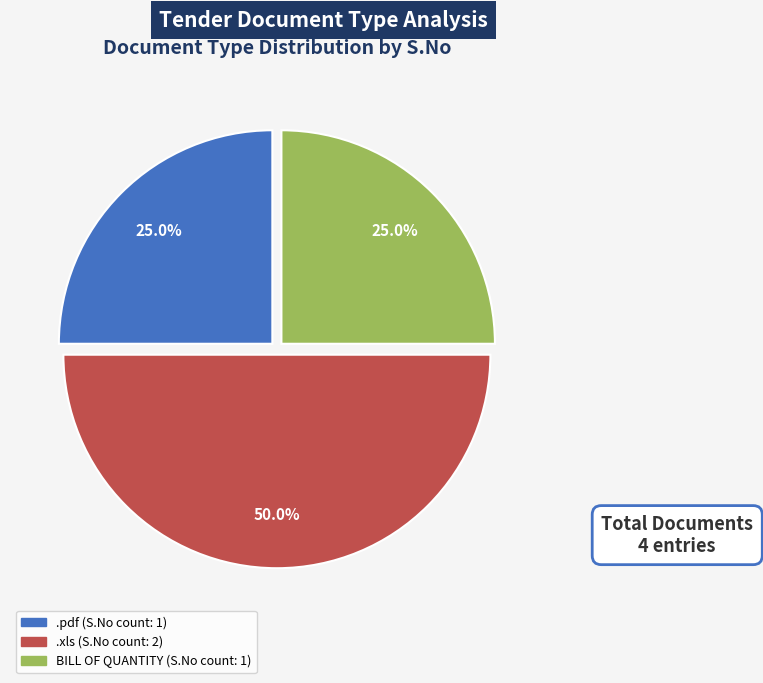

Is .pdf the majority of the pie?

No